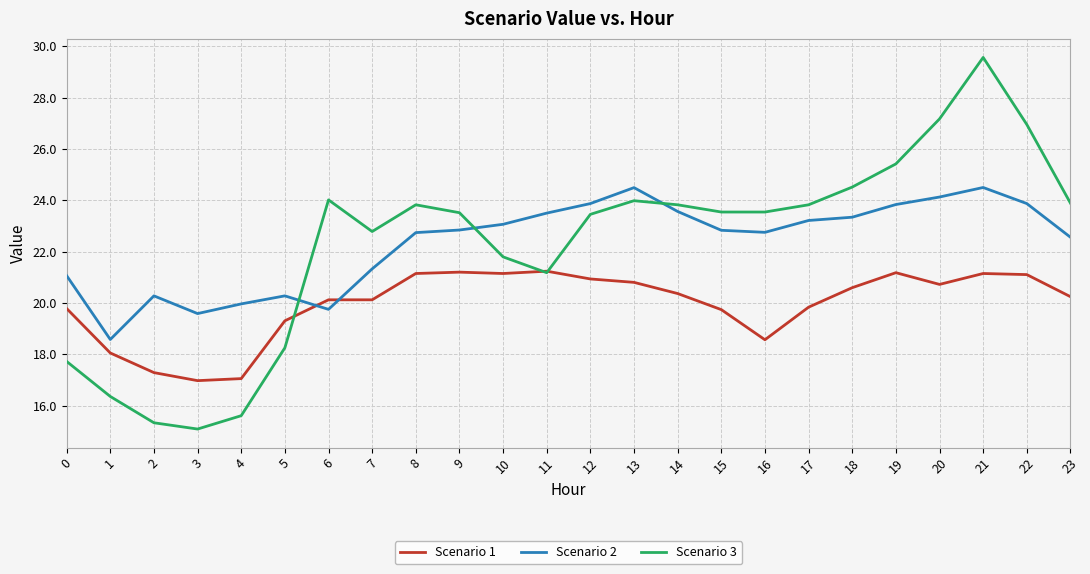

True or false: Scenario 1 has more than 2 interior local peaks.

True